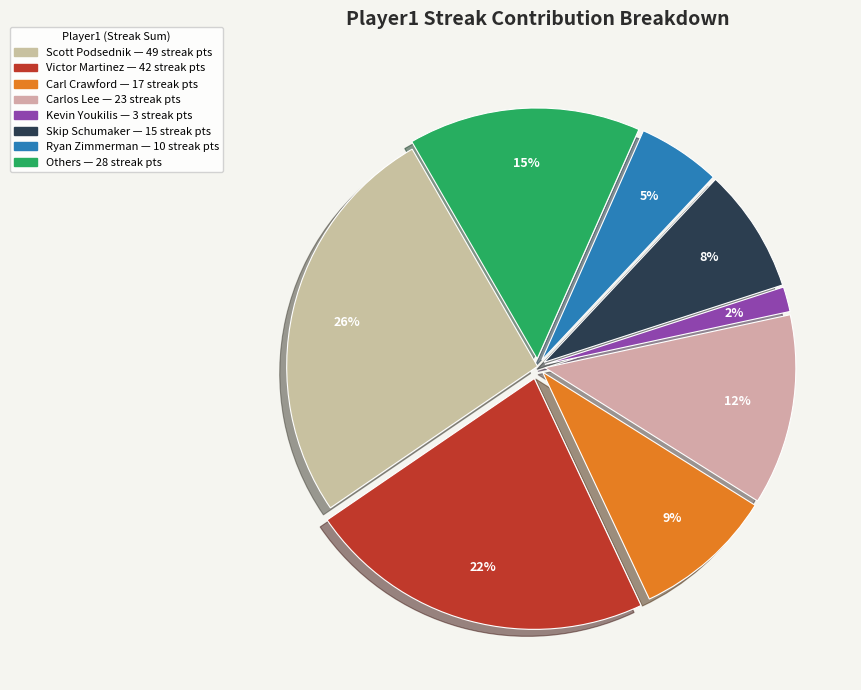

How many slices are in this pie chart?

8